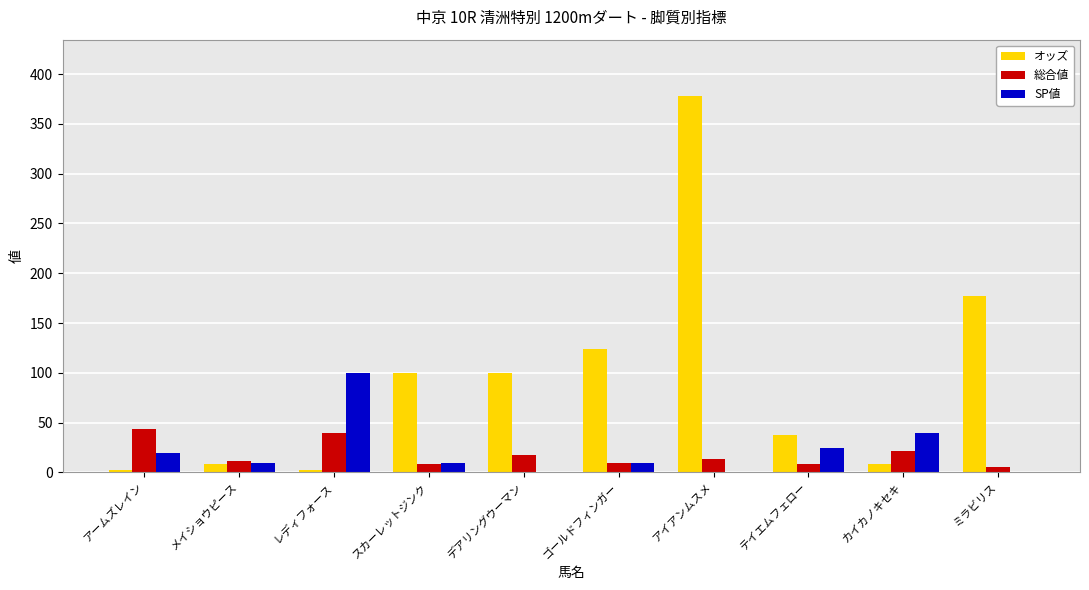

Where is 総合値 nearest to the value 24?

カイカノキセキ